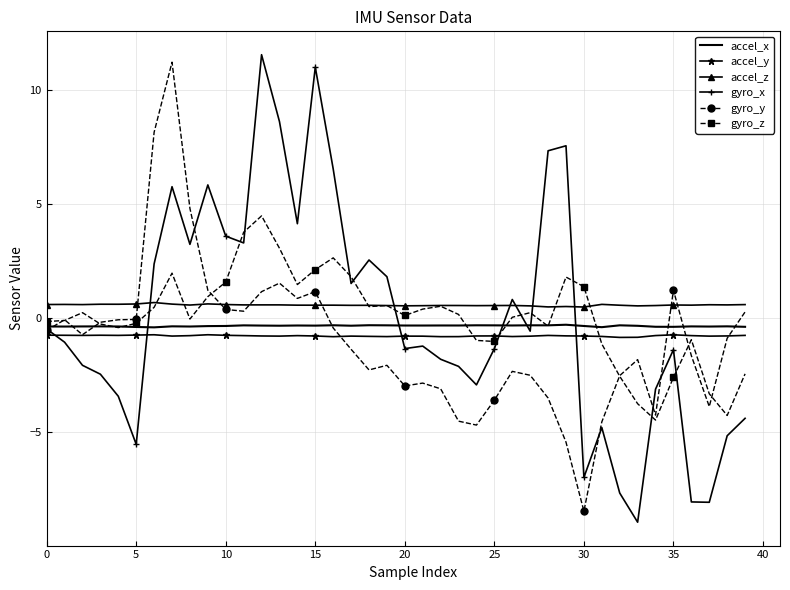

What is the maximum value for gyro_z?

4.5